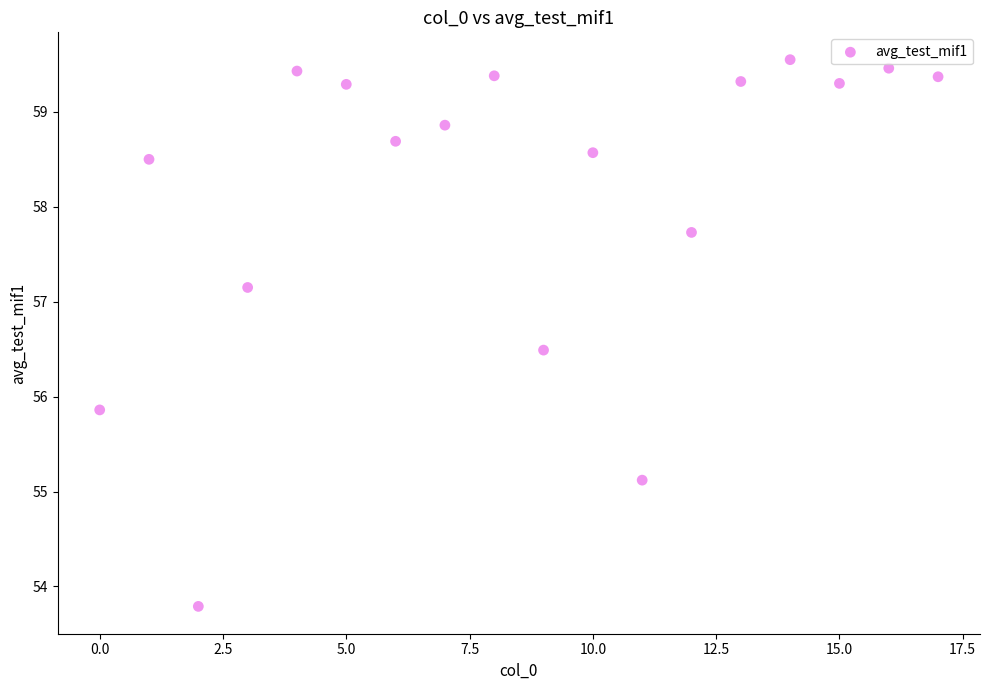

What is the range of X values (max minus min)?

17.0